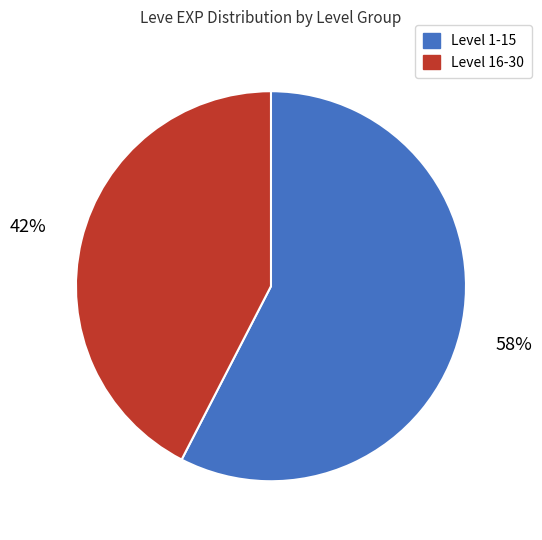

Is there a majority slice in this chart?

Yes